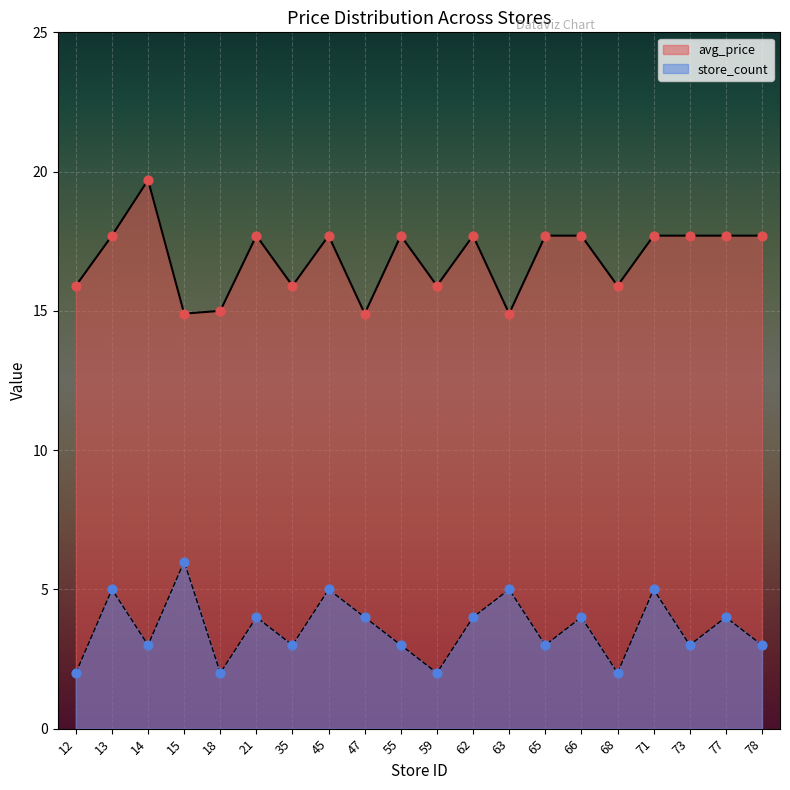

Which series reaches the minimum Y coordinate?

store_count